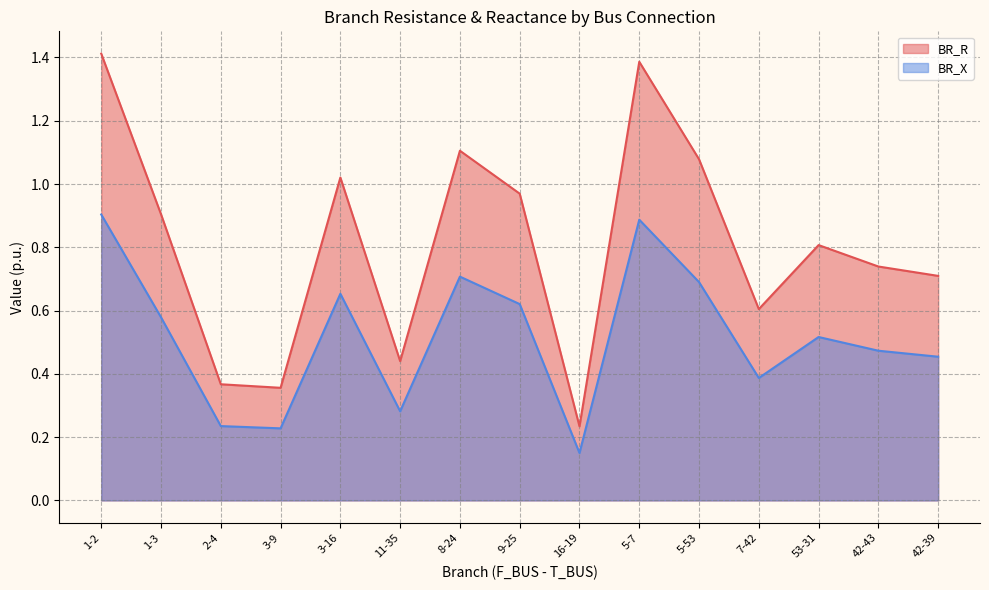

Where is BR_R nearest to the value 0?

16-19